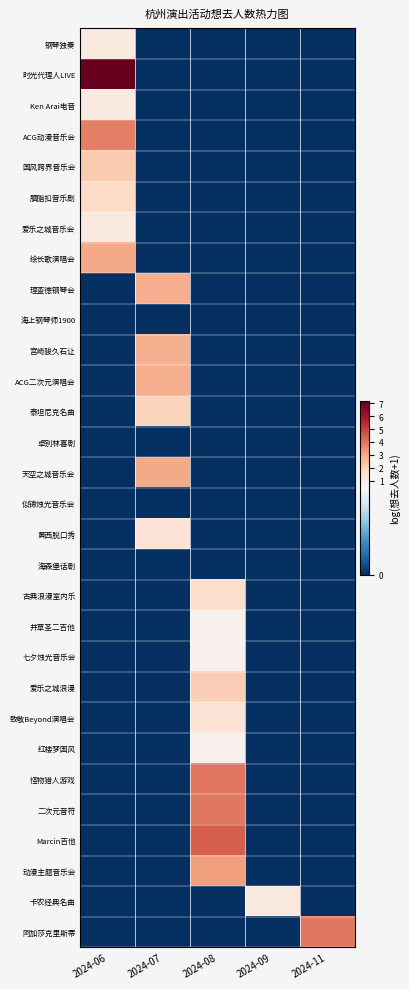

Reading left to right, what are all the values shown in this chart?

钢琴独奏: 2024-06=1.1	2024-07=0.0	2024-08=0.0	2024-09=0.0	2024-11=0.0
时光代理人LIVE: 2024-06=7.1	2024-07=0.0	2024-08=0.0	2024-09=0.0	2024-11=0.0
Ken Arai电音: 2024-06=1.1	2024-07=0.0	2024-08=0.0	2024-09=0.0	2024-11=0.0
ACG动漫音乐会: 2024-06=3.8	2024-07=0.0	2024-08=0.0	2024-09=0.0	2024-11=0.0
国风跨界音乐会: 2024-06=2.2	2024-07=0.0	2024-08=0.0	2024-09=0.0	2024-11=0.0
胭脂扣音乐剧: 2024-06=1.8	2024-07=0.0	2024-08=0.0	2024-09=0.0	2024-11=0.0
爱乐之城音乐会: 2024-06=1.1	2024-07=0.0	2024-08=0.0	2024-09=0.0	2024-11=0.0
绘长歌演唱会: 2024-06=3.0	2024-07=0.0	2024-08=0.0	2024-09=0.0	2024-11=0.0
理查德钢琴会: 2024-06=0.0	2024-07=2.9	2024-08=0.0	2024-09=0.0	2024-11=0.0
海上钢琴师1900: 2024-06=0.0	2024-07=0.0	2024-08=0.0	2024-09=0.0	2024-11=0.0
宫崎骏久石让: 2024-06=0.0	2024-07=2.8	2024-08=0.0	2024-09=0.0	2024-11=0.0
ACG二次元演唱会: 2024-06=0.0	2024-07=2.9	2024-08=0.0	2024-09=0.0	2024-11=0.0
泰坦尼克名曲: 2024-06=0.0	2024-07=1.9	2024-08=0.0	2024-09=0.0	2024-11=0.0
卓别林喜剧: 2024-06=0.0	2024-07=0.0	2024-08=0.0	2024-09=0.0	2024-11=0.0
天空之城音乐会: 2024-06=0.0	2024-07=3.0	2024-08=0.0	2024-09=0.0	2024-11=0.0
似锦烛光音乐会: 2024-06=0.0	2024-07=0.0	2024-08=0.0	2024-09=0.0	2024-11=0.0
黄西脱口秀: 2024-06=0.0	2024-07=1.4	2024-08=0.0	2024-09=0.0	2024-11=0.0
海森堡话剧: 2024-06=0.0	2024-07=0.0	2024-08=0.0	2024-09=0.0	2024-11=0.0
古典浪漫室内乐: 2024-06=0.0	2024-07=0.0	2024-08=1.6	2024-09=0.0	2024-11=0.0
井草圣二吉他: 2024-06=0.0	2024-07=0.0	2024-08=0.7	2024-09=0.0	2024-11=0.0
七夕烛光音乐会: 2024-06=0.0	2024-07=0.0	2024-08=0.7	2024-09=0.0	2024-11=0.0
爱乐之城浪漫: 2024-06=0.0	2024-07=0.0	2024-08=2.1	2024-09=0.0	2024-11=0.0
致敬Beyond演唱会: 2024-06=0.0	2024-07=0.0	2024-08=1.4	2024-09=0.0	2024-11=0.0
红楼梦国风: 2024-06=0.0	2024-07=0.0	2024-08=0.7	2024-09=0.0	2024-11=0.0
怪物猎人游戏: 2024-06=0.0	2024-07=0.0	2024-08=4.0	2024-09=0.0	2024-11=0.0
二次元音符: 2024-06=0.0	2024-07=0.0	2024-08=4.0	2024-09=0.0	2024-11=0.0
Marcin吉他: 2024-06=0.0	2024-07=0.0	2024-08=4.5	2024-09=0.0	2024-11=0.0
动漫主题音乐会: 2024-06=0.0	2024-07=0.0	2024-08=3.2	2024-09=0.0	2024-11=0.0
卡农经典名曲: 2024-06=0.0	2024-07=0.0	2024-08=0.0	2024-09=1.1	2024-11=0.0
阿加莎克里斯蒂: 2024-06=0.0	2024-07=0.0	2024-08=0.0	2024-09=0.0	2024-11=4.0